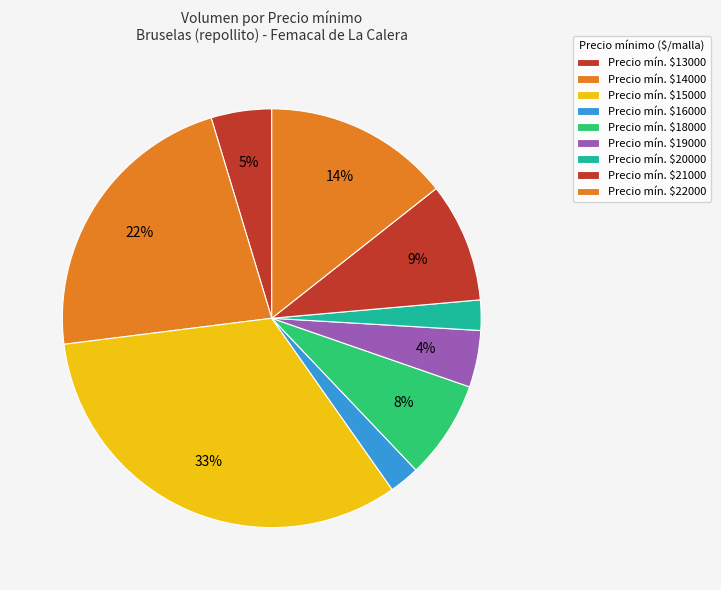

Which slice is the smallest?

20